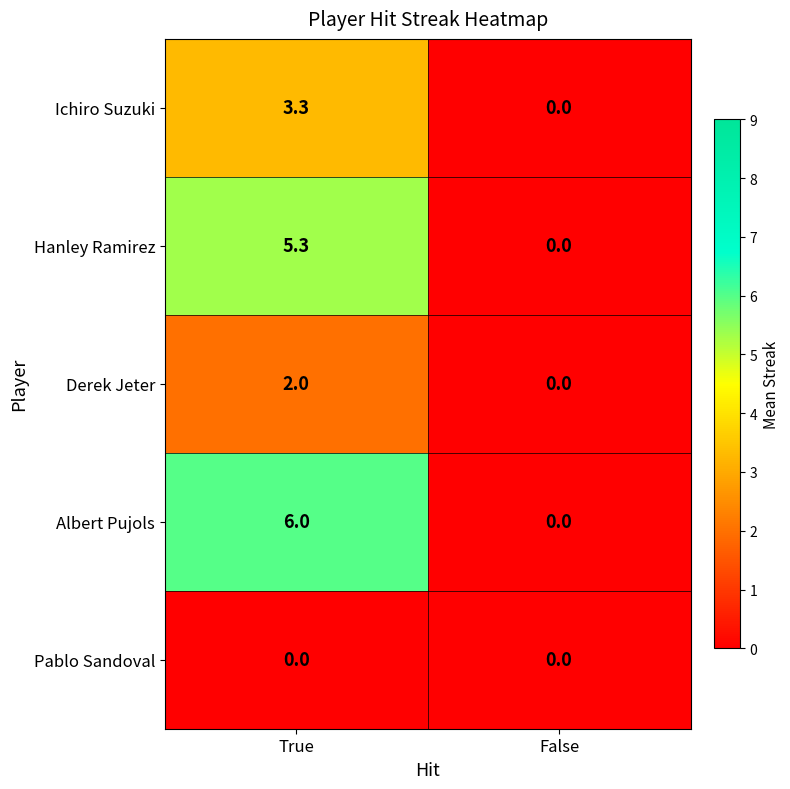

What is the difference between the maximum and minimum values in the Derek Jeter series?

2.0